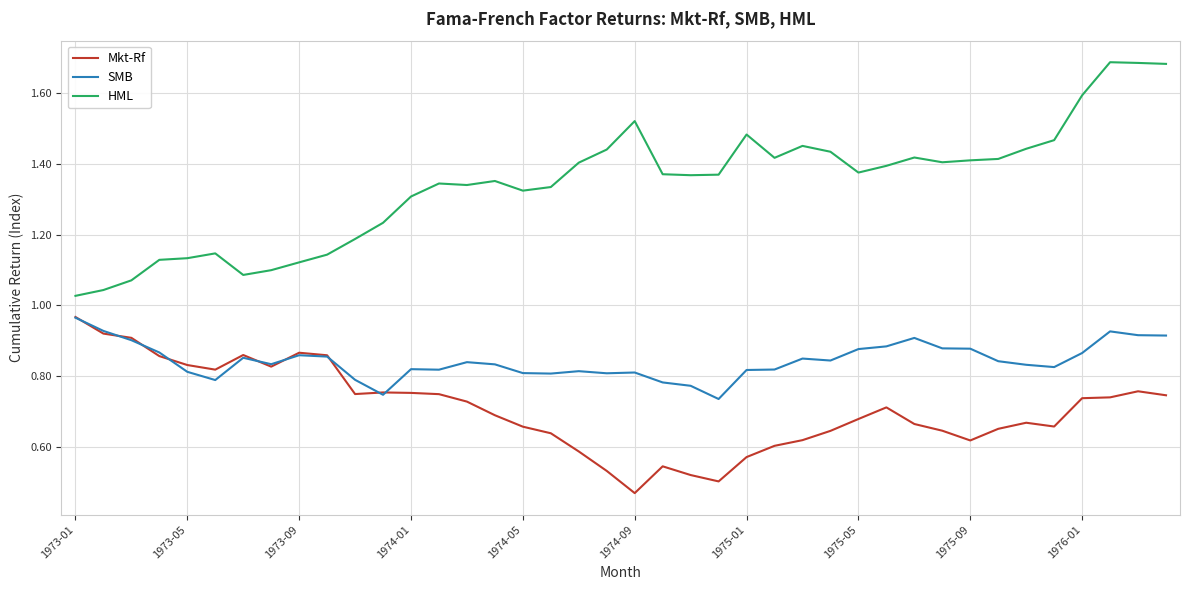

True or false: HML has more than 2 interior local peaks.

True